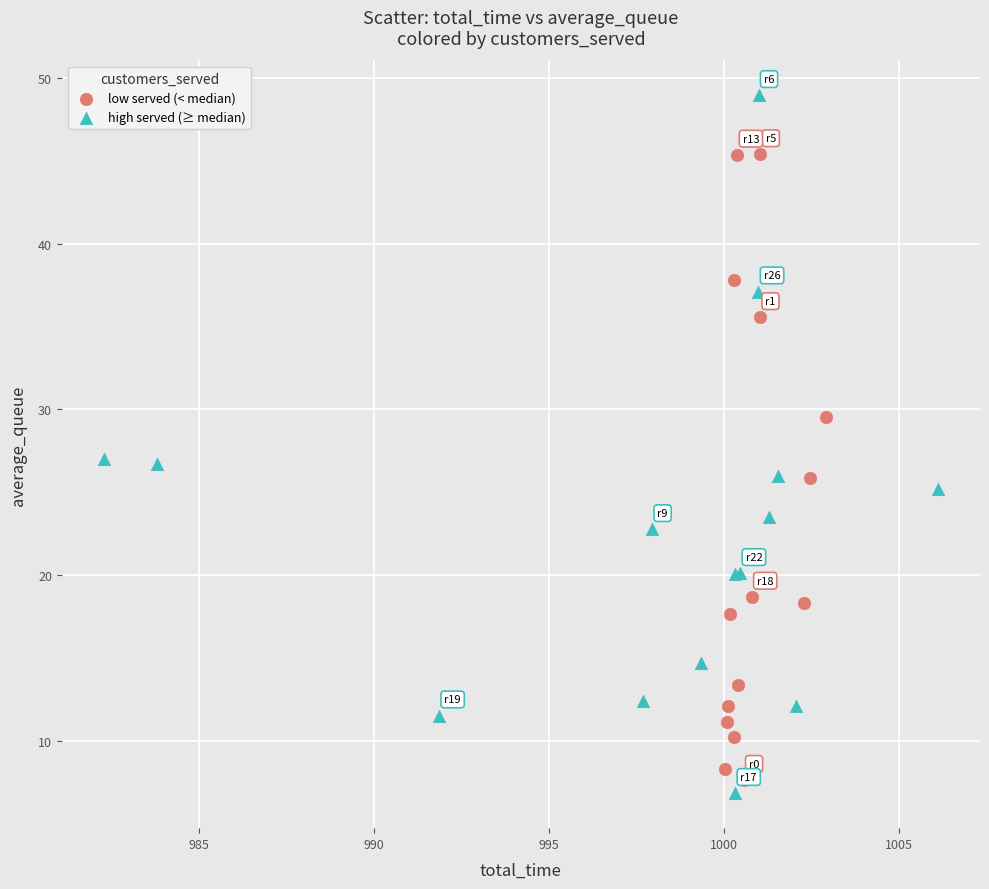

Which series has the largest Y range (max minus min)?

high served (≥ median)